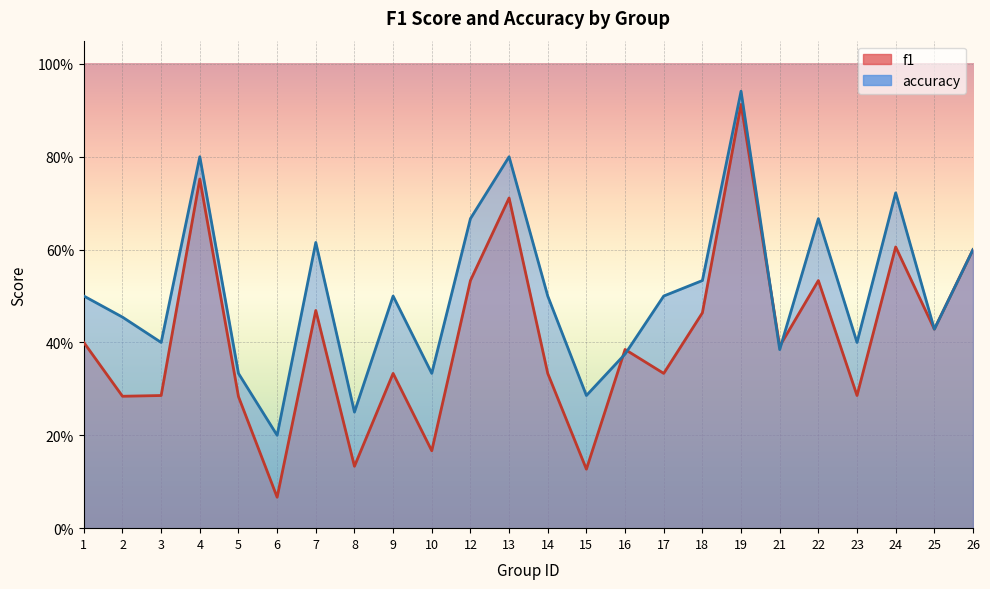

Reading left to right, transcribe all the data shown in this chart.

f1: 0.4	0.3	0.3	0.8	0.3	0.1	0.5	0.1	0.3	0.2	0.5	0.7	0.3	0.1	0.4	0.3	0.5	0.9	0.4	0.5	0.3	0.6	0.4	0.6
accuracy: 0.5	0.5	0.4	0.8	0.3	0.2	0.6	0.2	0.5	0.3	0.7	0.8	0.5	0.3	0.4	0.5	0.5	0.9	0.4	0.7	0.4	0.7	0.4	0.6